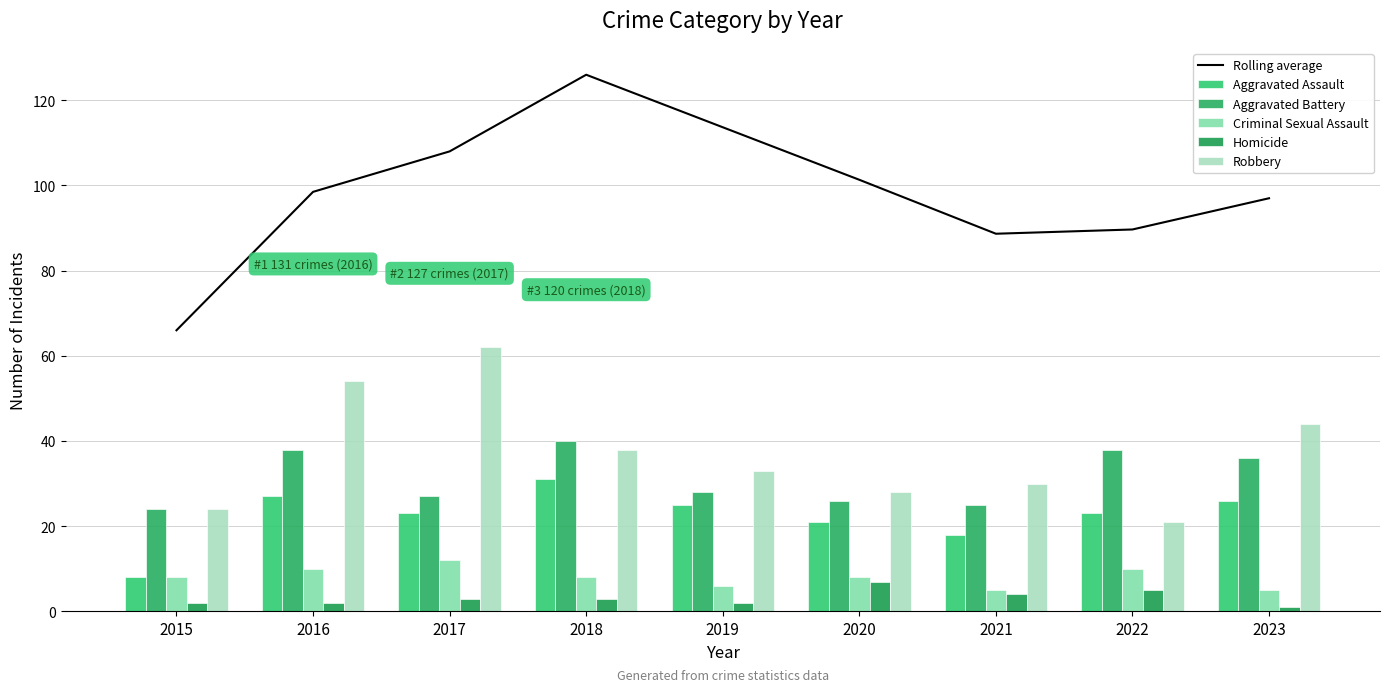

What is the value of the Rolling average bar at the 7th from the left?

88.7